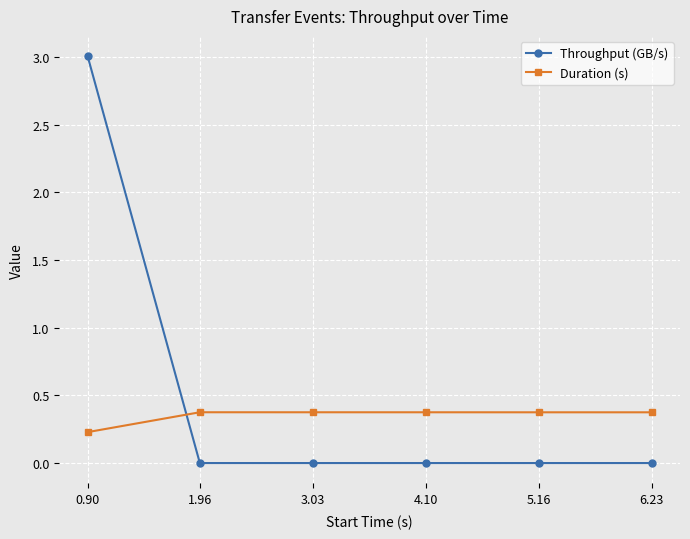

At which category is the sum across all series the highest?

0.90